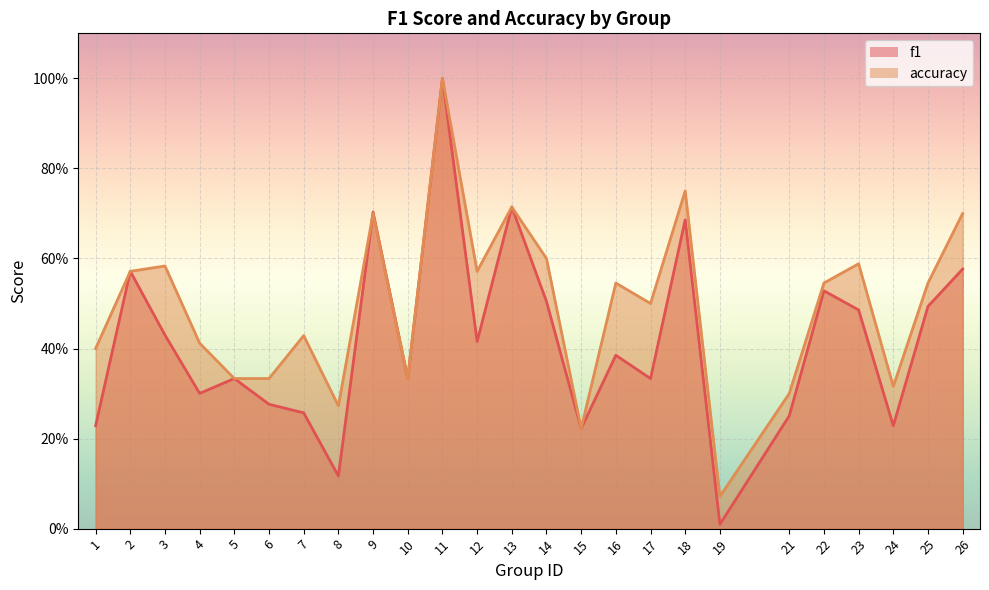

Reading left to right, extract all data points from this chart.

f1: 0.2	0.6	0.4	0.3	0.3	0.3	0.3	0.1	0.7	0.3	1.0	0.4	0.7	0.5	0.2	0.4	0.3	0.7	0.0	0.3	0.5	0.5	0.2	0.5	0.6
accuracy: 0.4	0.6	0.6	0.4	0.3	0.3	0.4	0.3	0.7	0.3	1.0	0.6	0.7	0.6	0.2	0.5	0.5	0.8	0.1	0.3	0.5	0.6	0.3	0.5	0.7